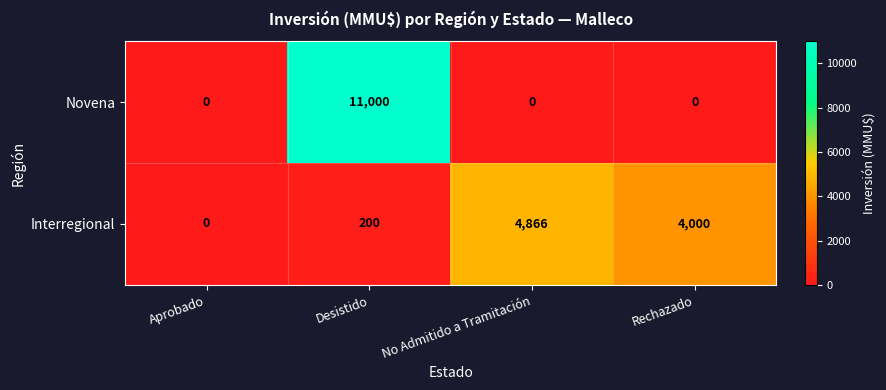

The Novena series shows 0 at No Admitido a Tramitación. True or false?

True